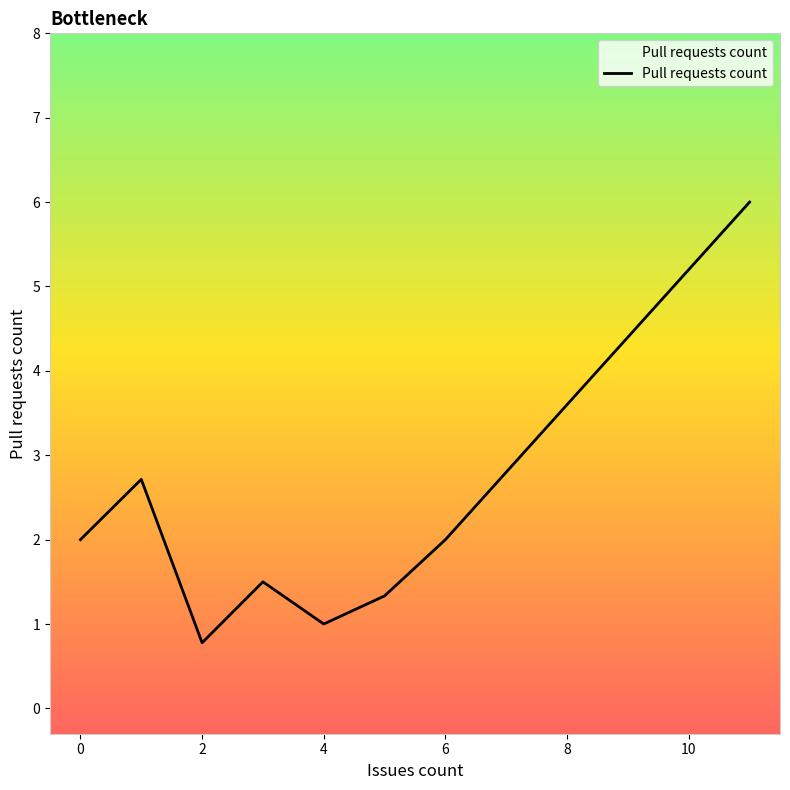

How many interior local peaks (higher than both neighbors) does the data have?

2